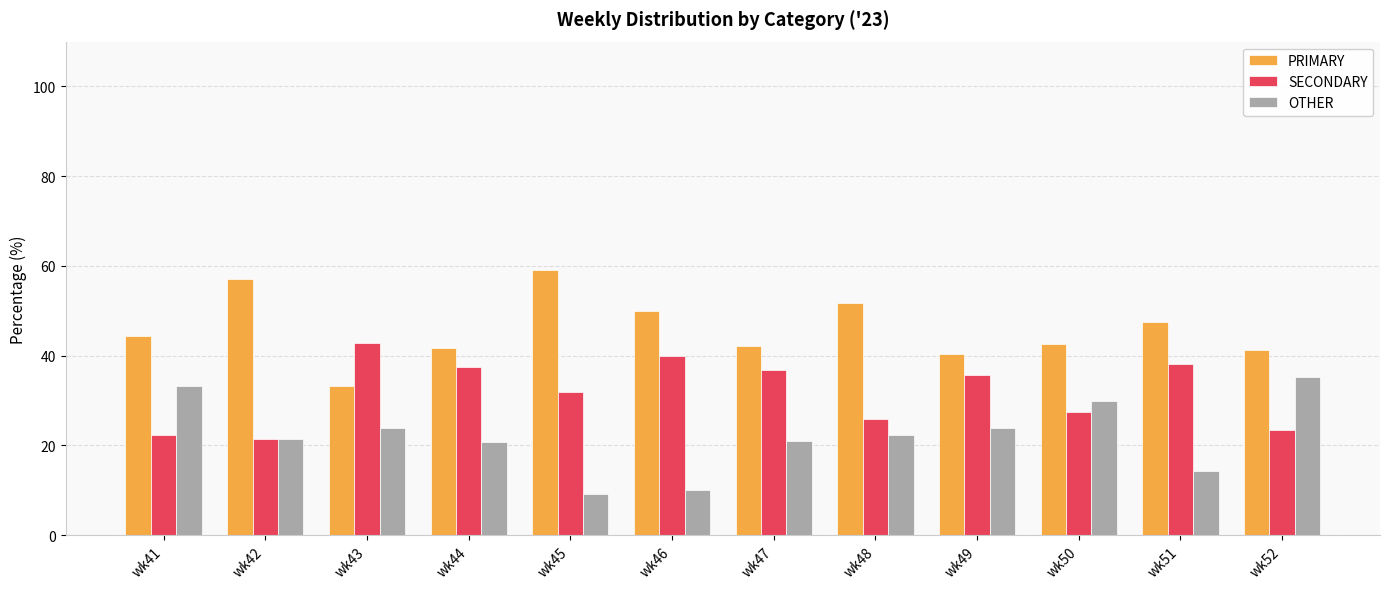

How many data points in OTHER are less than 22?

6